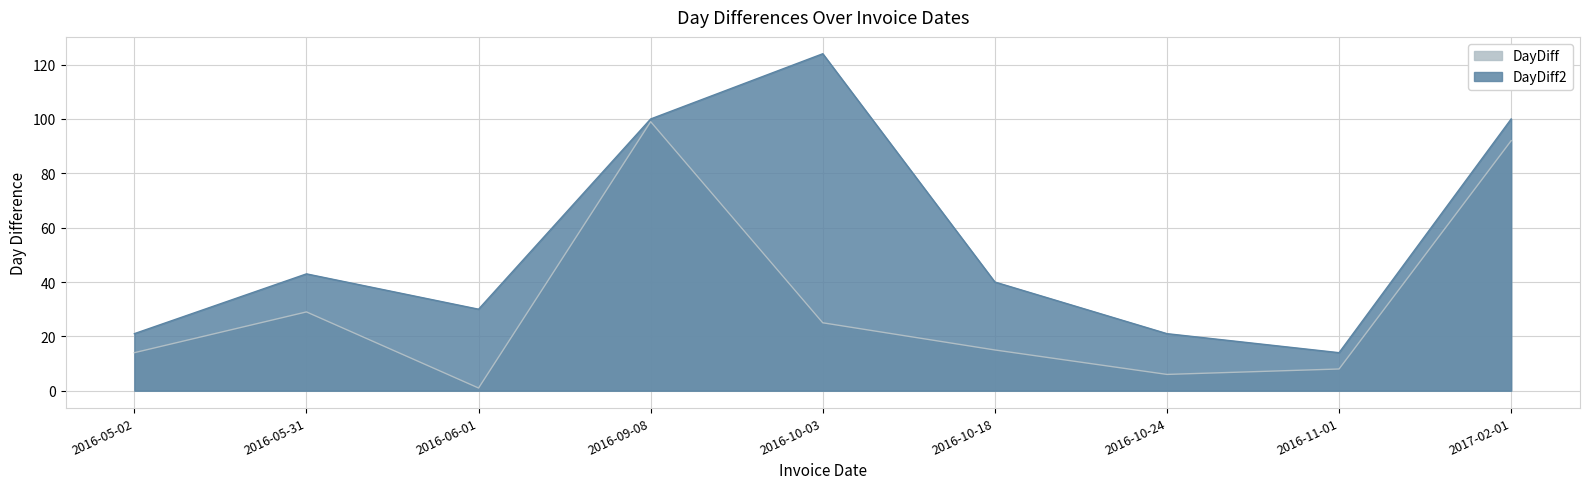

How many lines are shown in the chart?

2